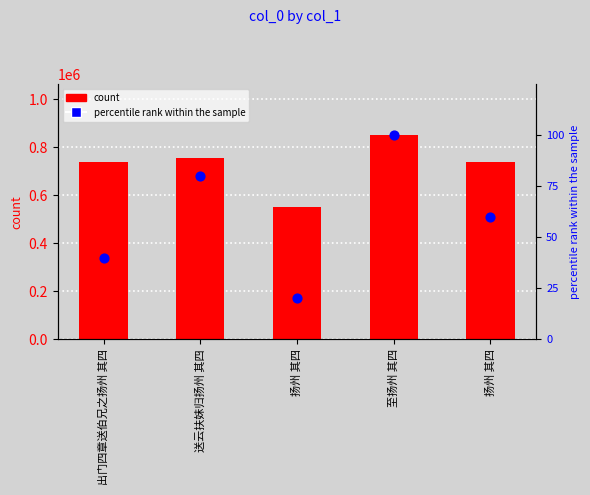

Which series contains the lowest Y value?

percentile rank within the sample